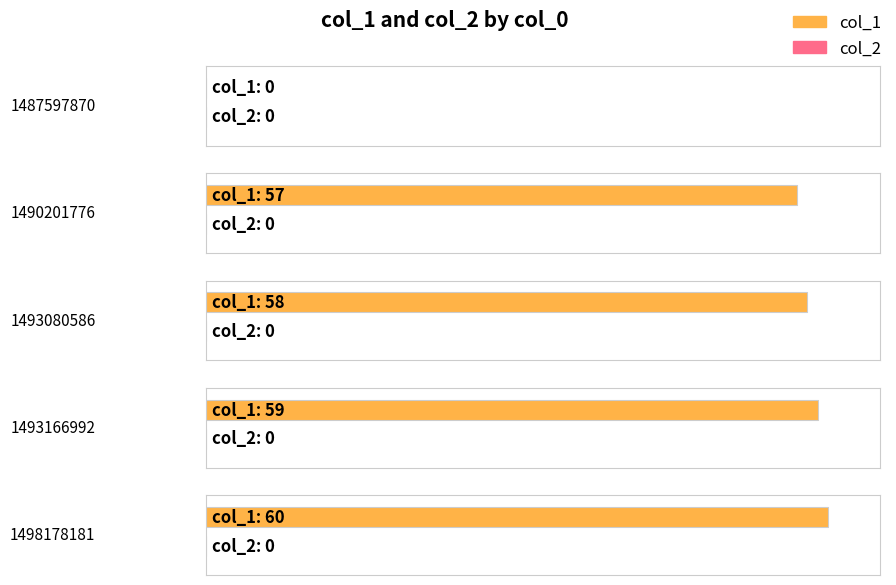

True or false: col_2 has a value of 0 at 1487597870.

True